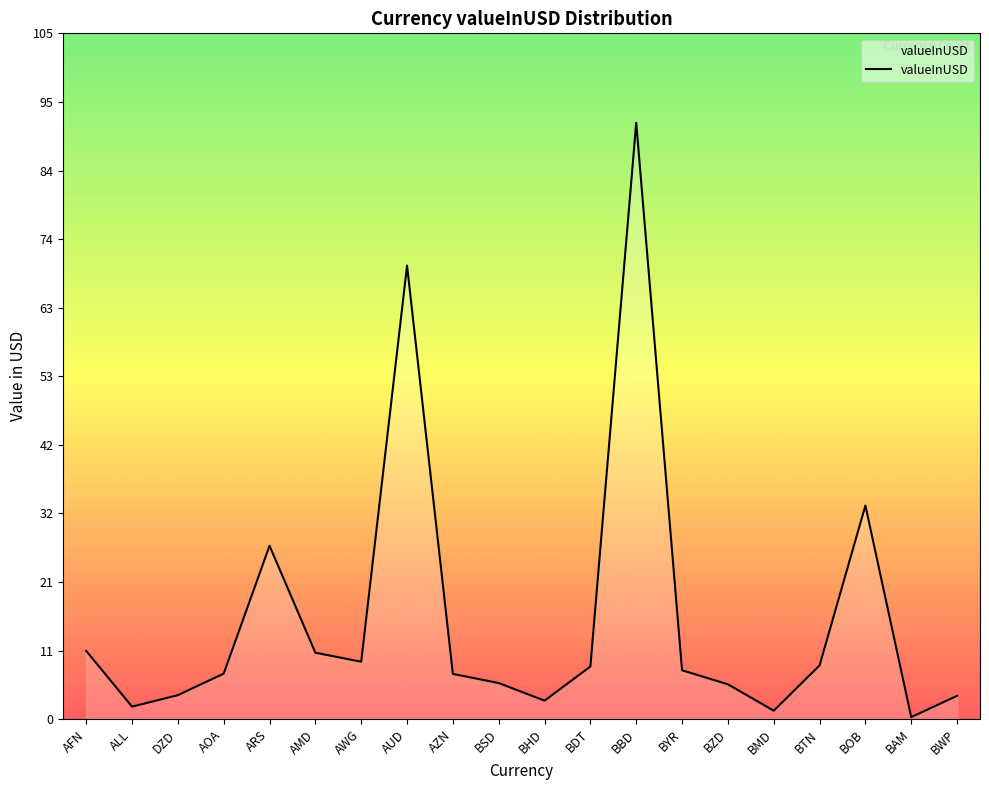

What is the difference between the maximum and second lowest values?

90.2